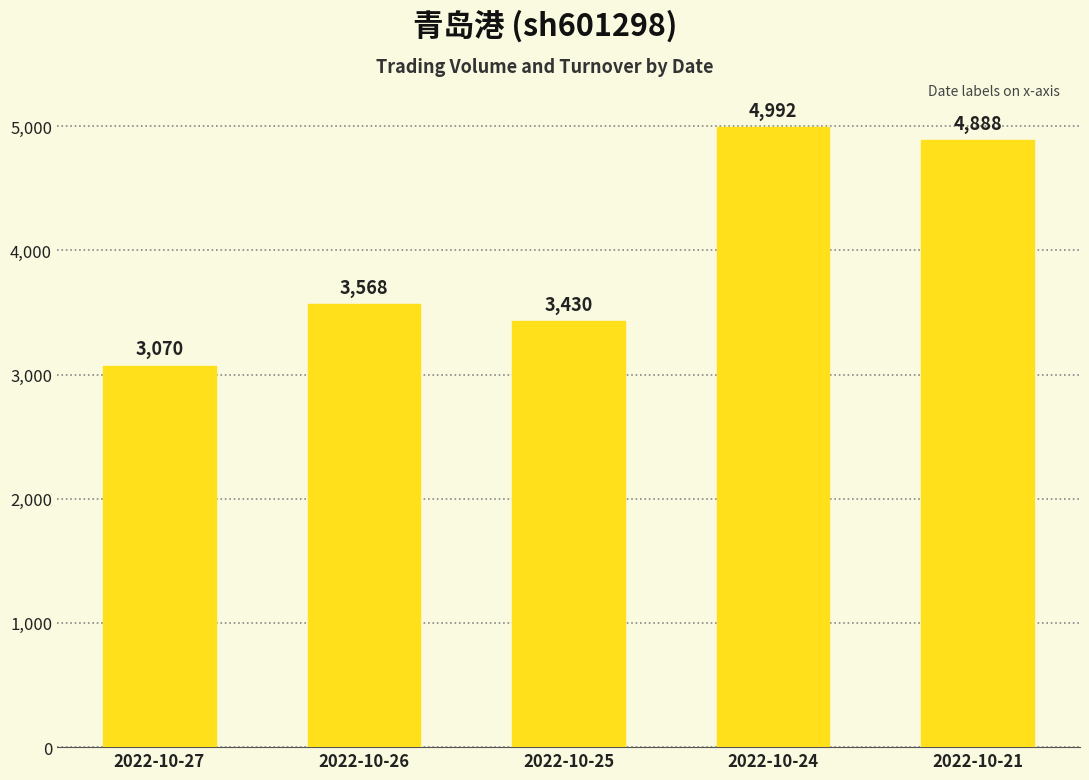

What is the value of the 2nd bar from the left?

3568